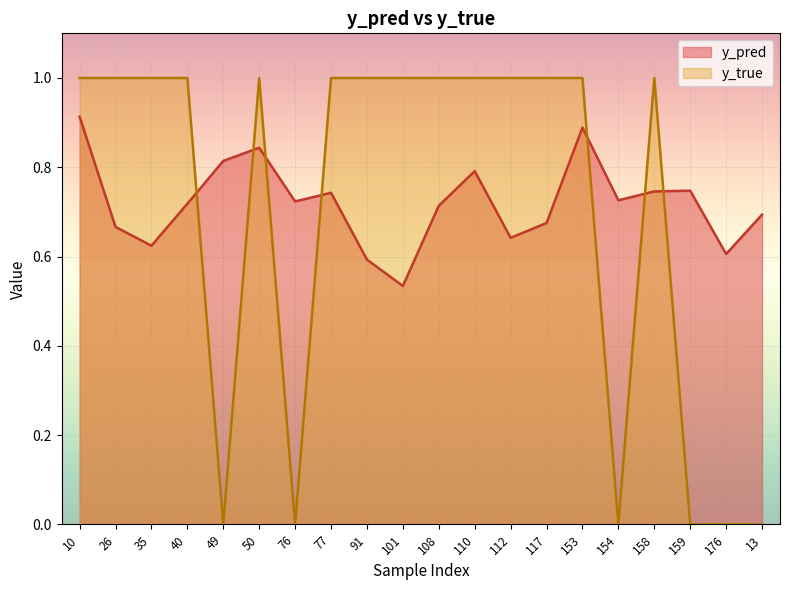

List the series in order of their peak value, lowest first.

y_pred, y_true